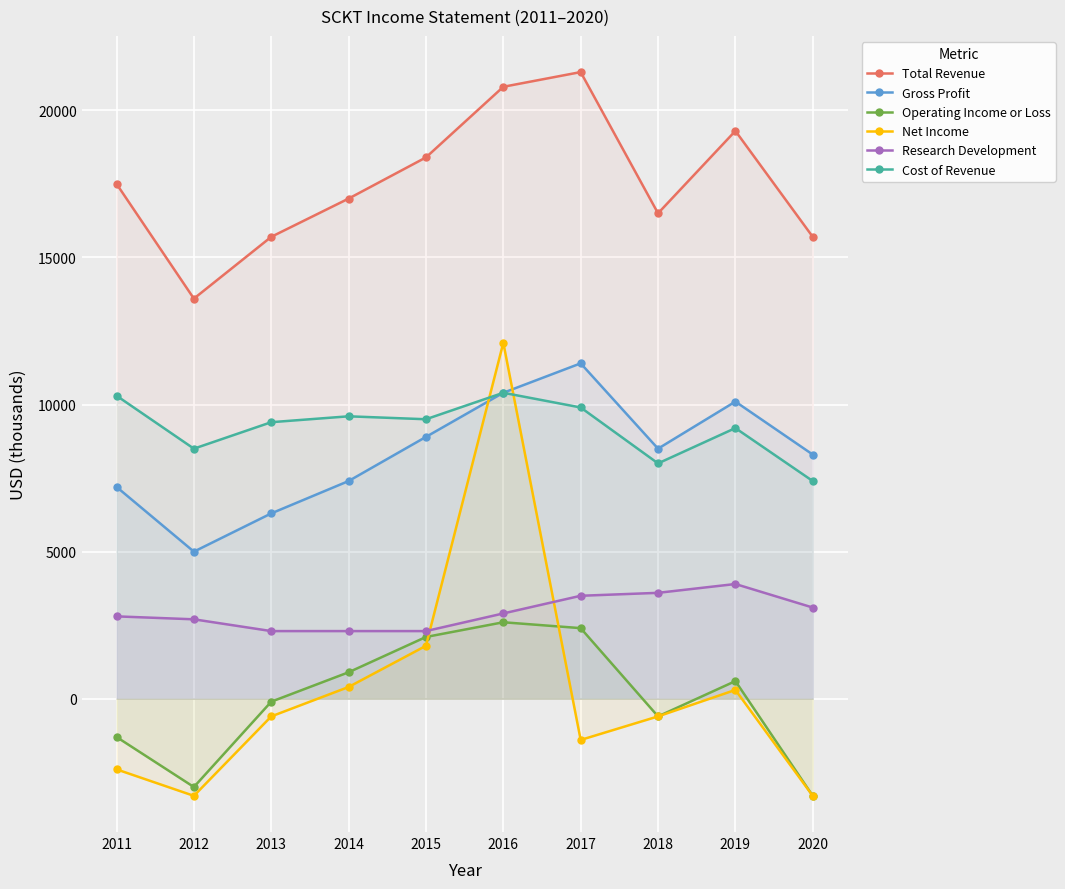

Reading left to right, extract all data points from this chart.

Total Revenue: 17500	13600	15700	17000	18400	20800	21300	16500	19300	15700
Gross Profit: 7200	5000	6300	7400	8900	10400	11400	8500	10100	8300
Operating Income or Loss: -1300	-3000	-100	900	2100	2600	2400	-600	600	-3300
Net Income: -2400	-3300	-600	400	1800	12100	-1400	-600	300	-3300
Research Development: 2800	2700	2300	2300	2300	2900	3500	3600	3900	3100
Cost of Revenue: 10300	8500	9400	9600	9500	10400	9900	8000	9200	7400